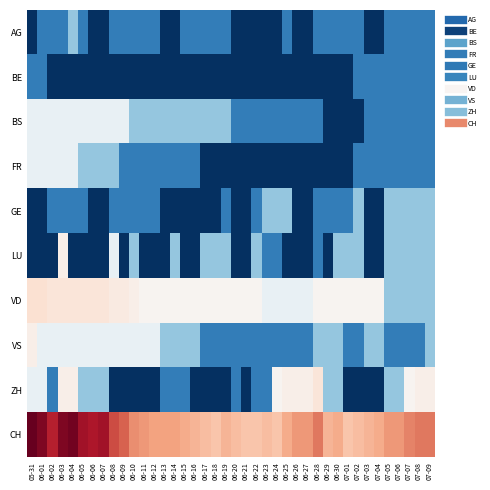

Which series has the largest total across all categories?

CH